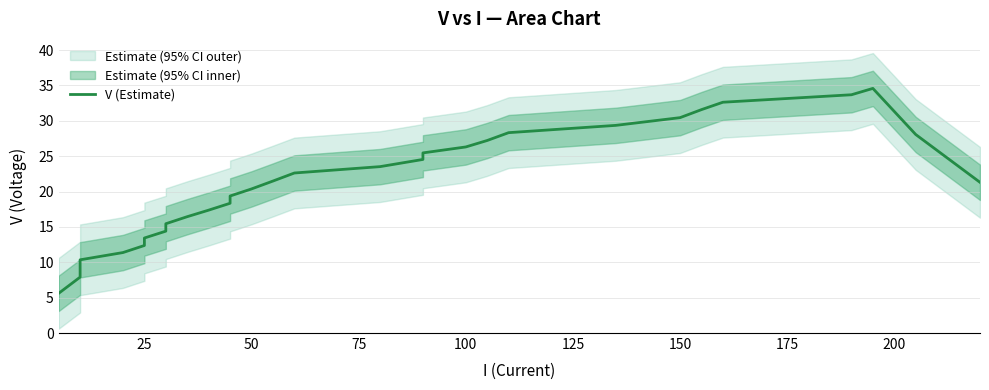

The value at 100 is 26.3. True or false?

True